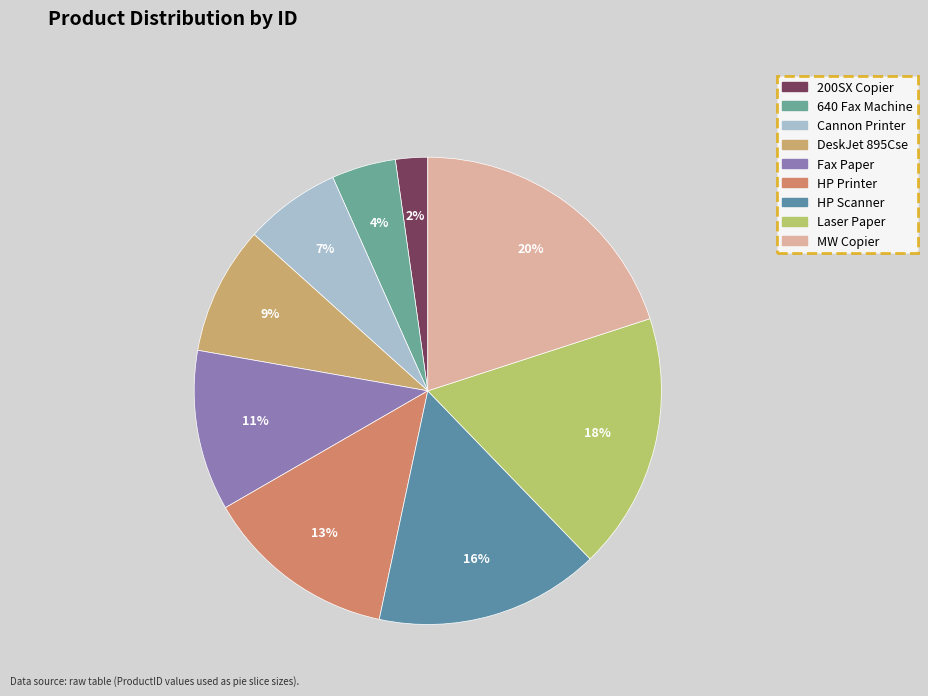

Is there any slice that represents more than half of the pie?

No